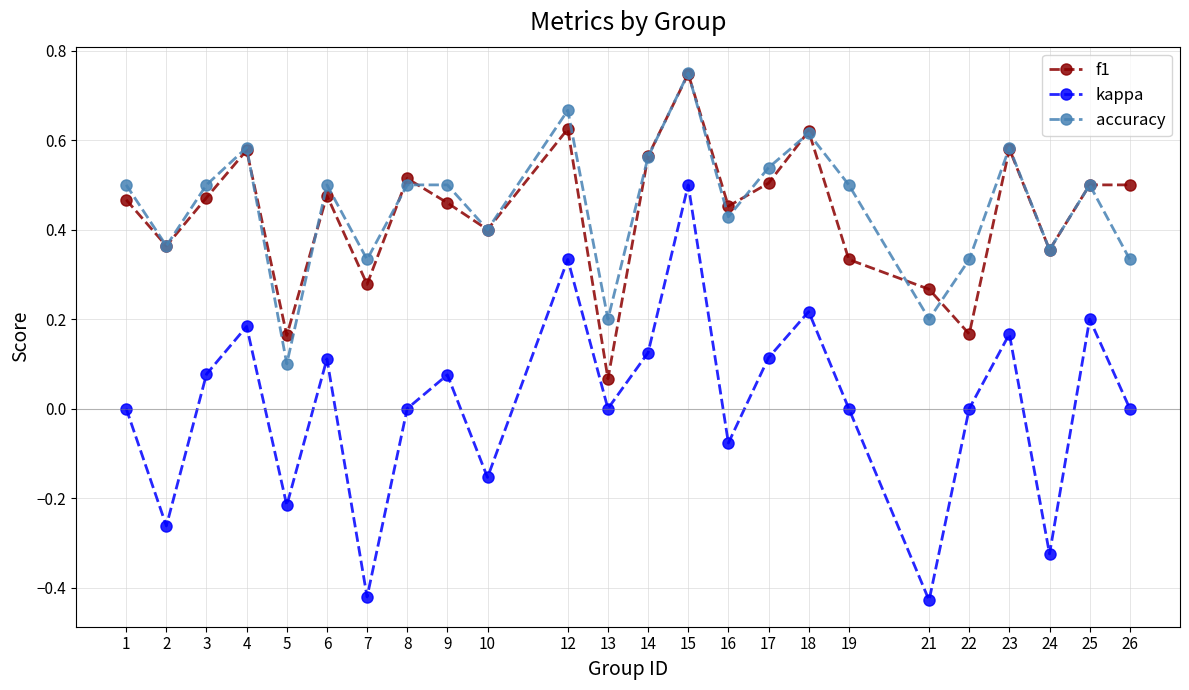

Which category has the highest value across all series?

15